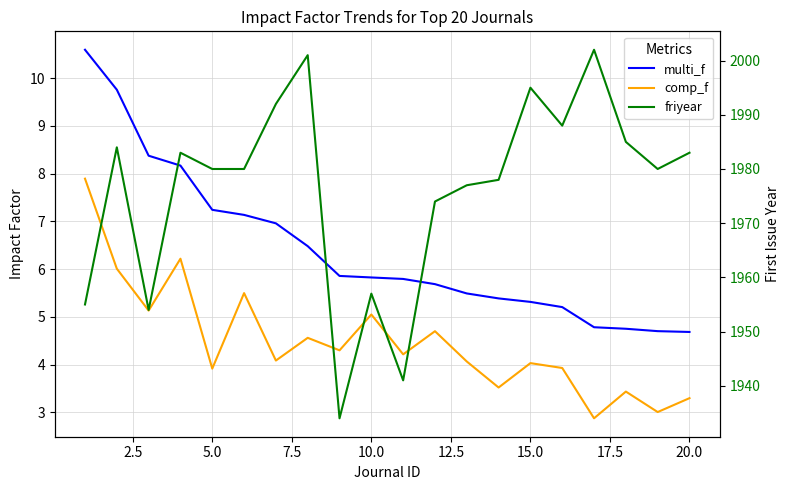

True or false: comp_f and multi_f intersect in this chart.

False